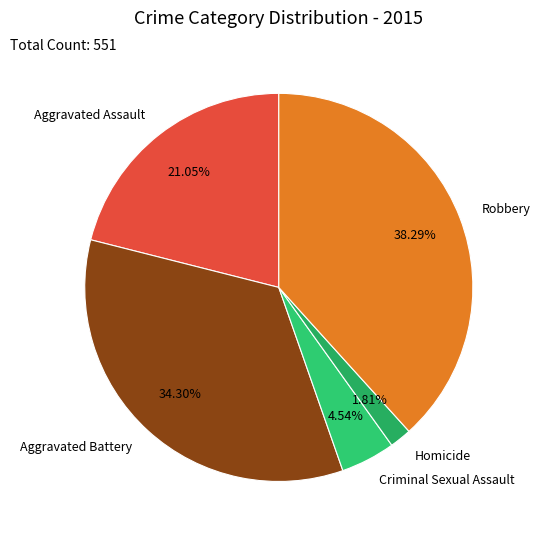

How much of the chart is everything except Aggravated Assault?

78.9%